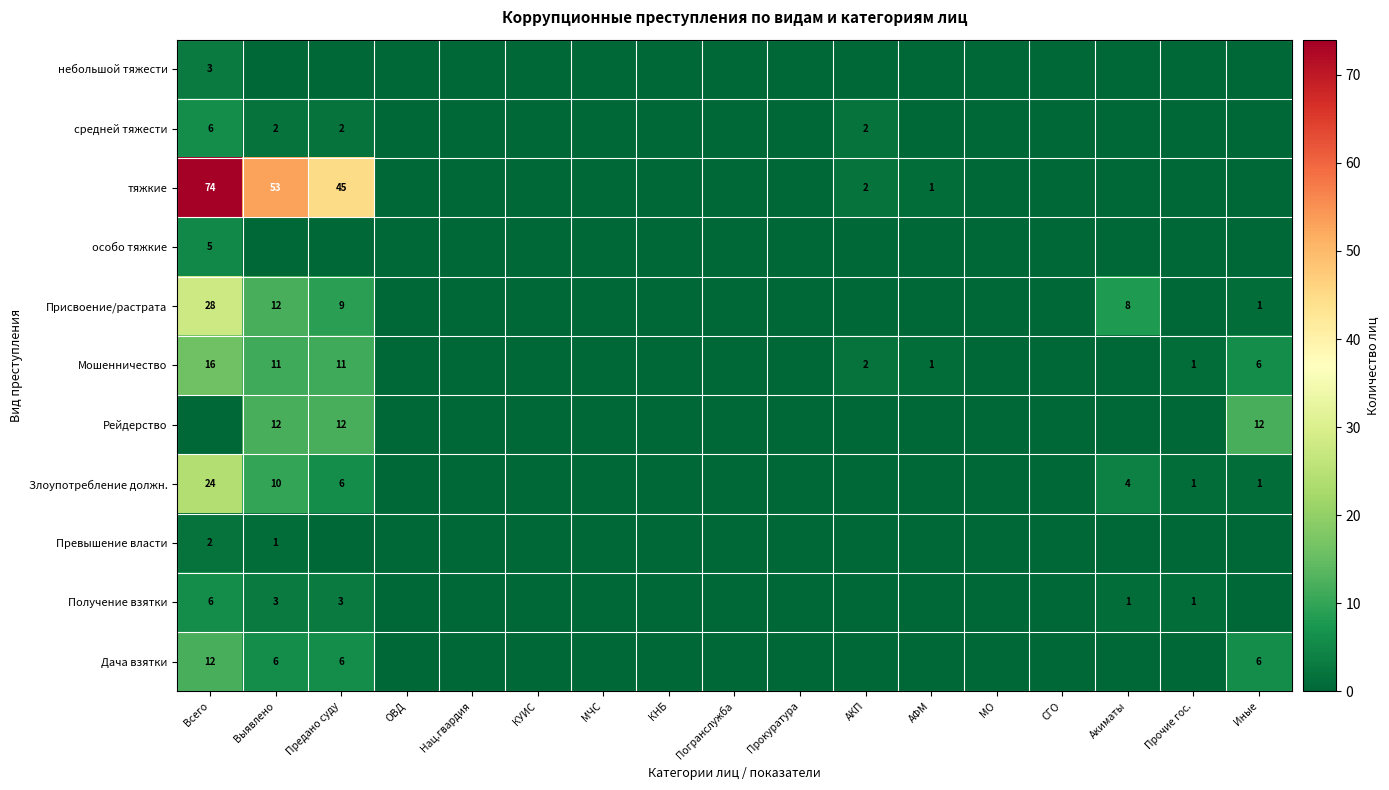

Is it true that небольшой тяжести equals 2 at Всего?

False